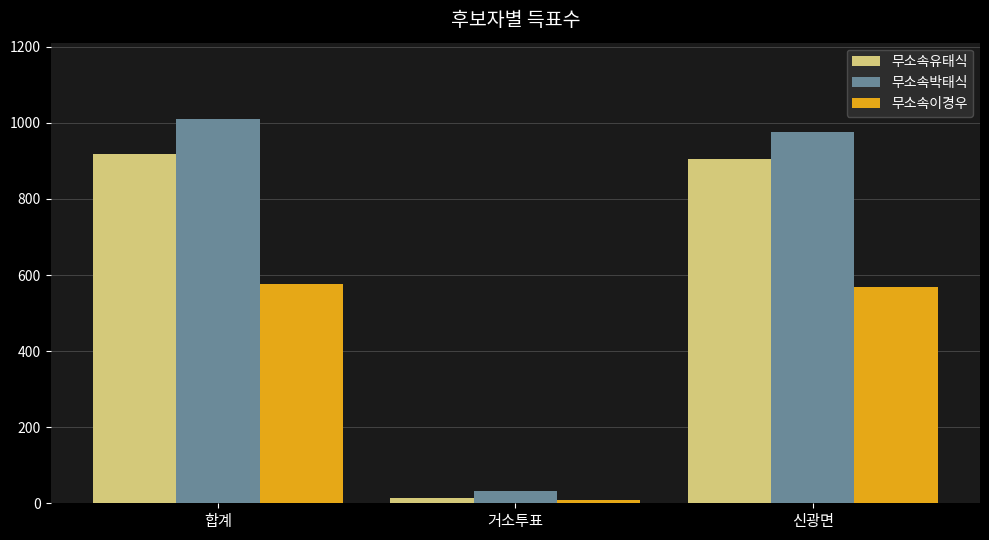

What are all the series names shown in the legend?

무소속유태식, 무소속박태식, 무소속이경우